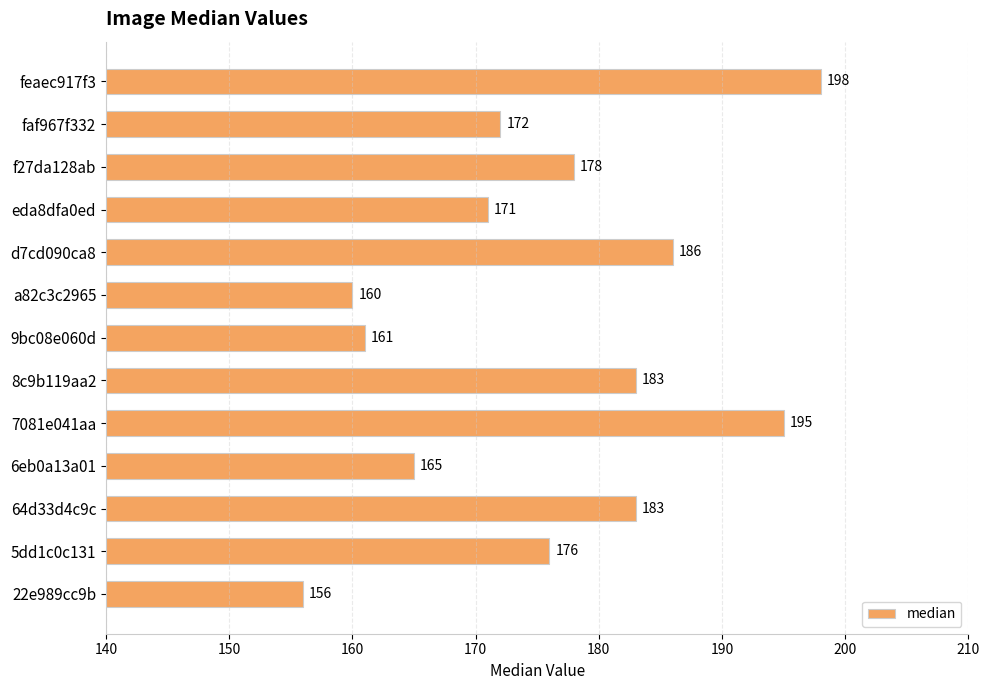

How many bars are there in total?

13